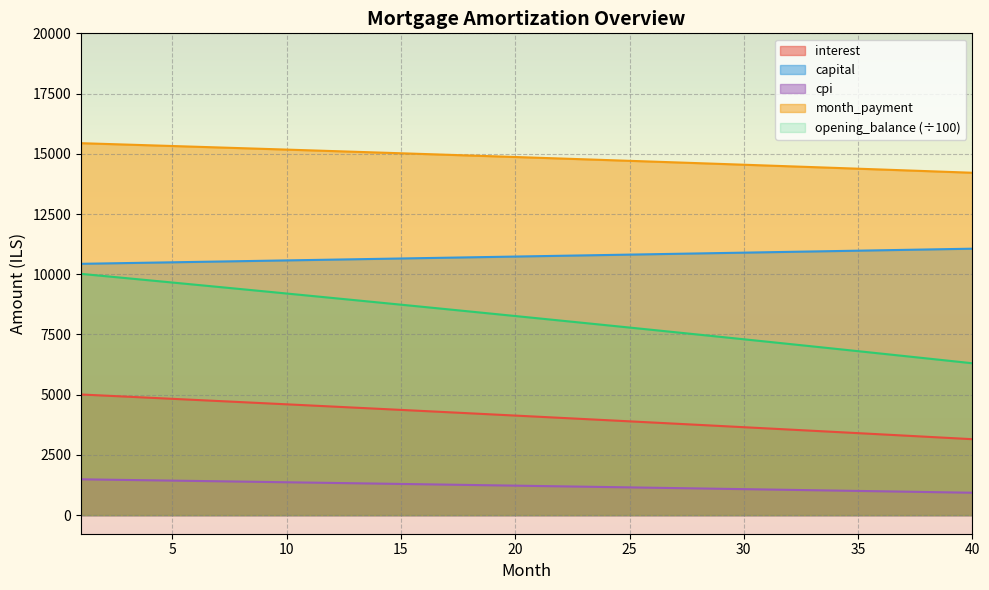

True or false: cpi and opening_balance cross at least once.

False